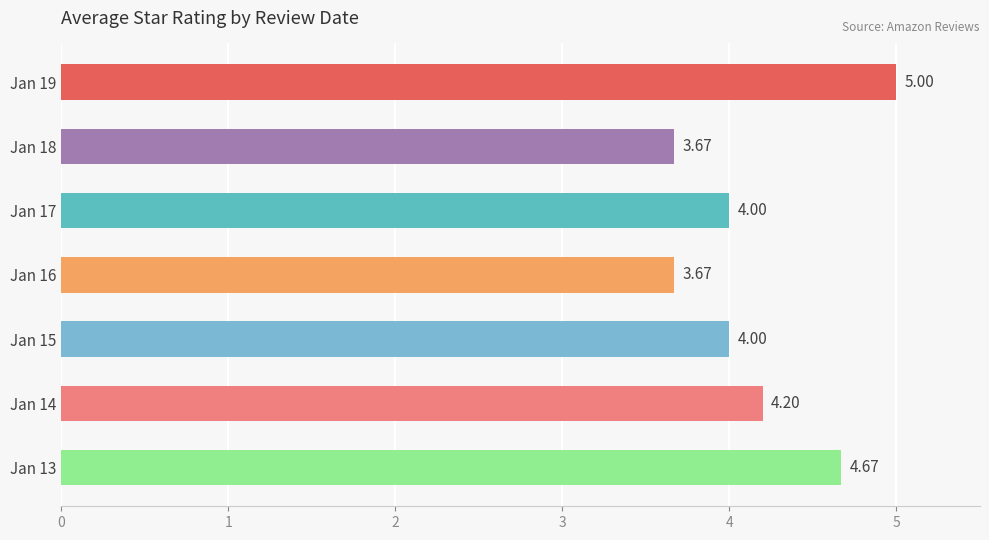

What is the ratio of the value at Jan 15 to the value at Jan 14?

1.0